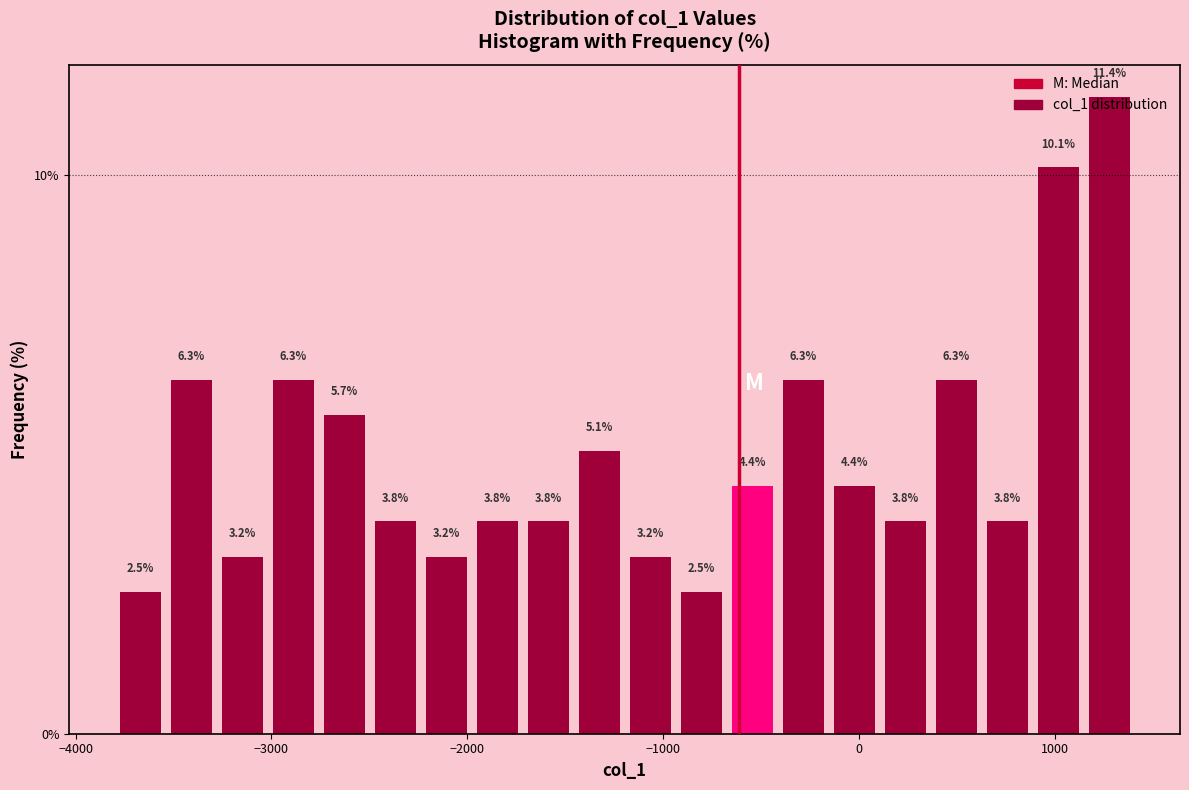

Around what value on the x-axis is the tallest bar? Give the approximate position of its centre, as read against the axis.

1300